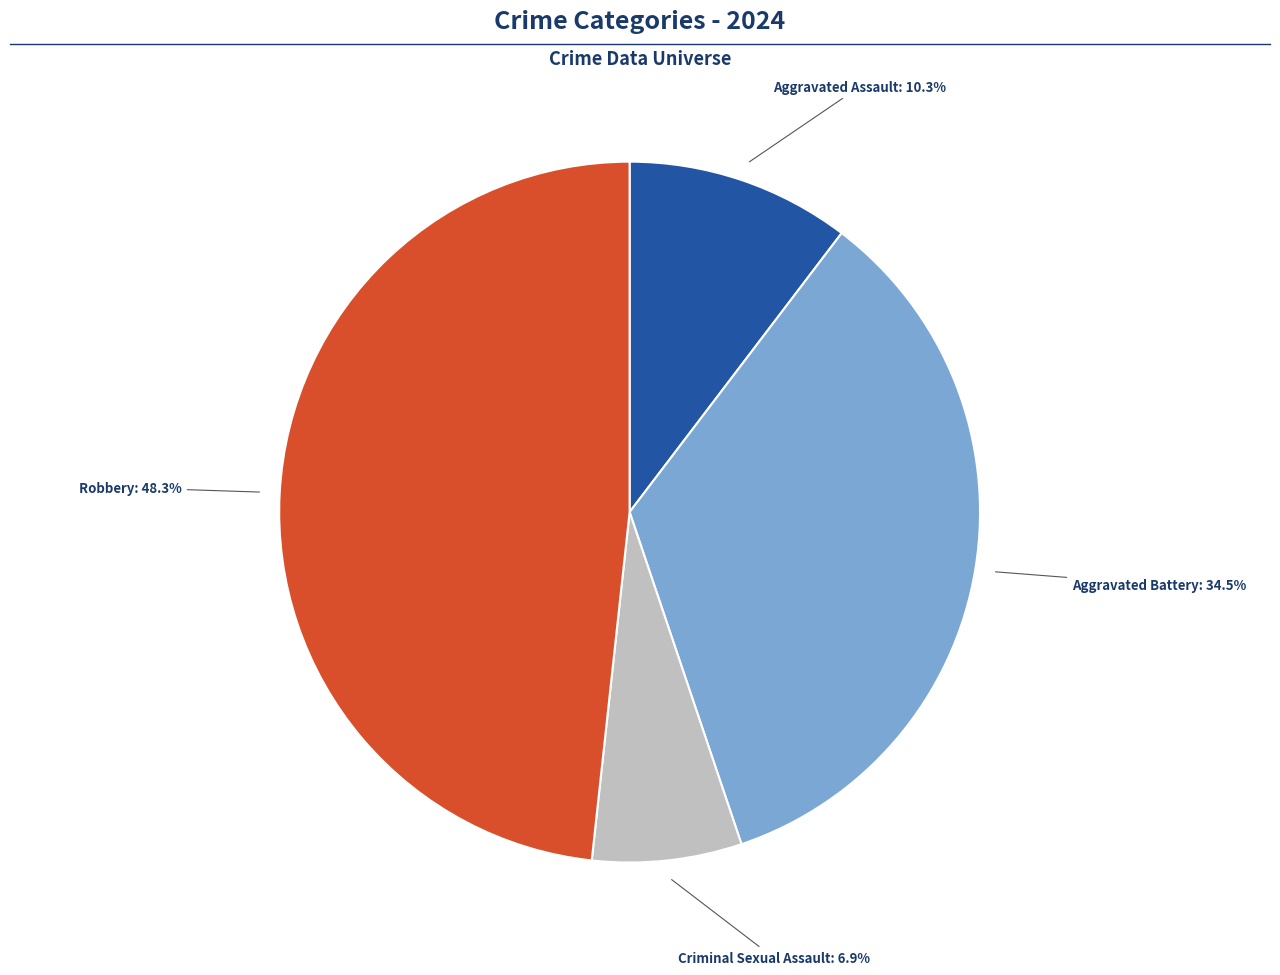

What is the ratio of the value at Aggravated Battery to the value at Aggravated Assault?

3.3